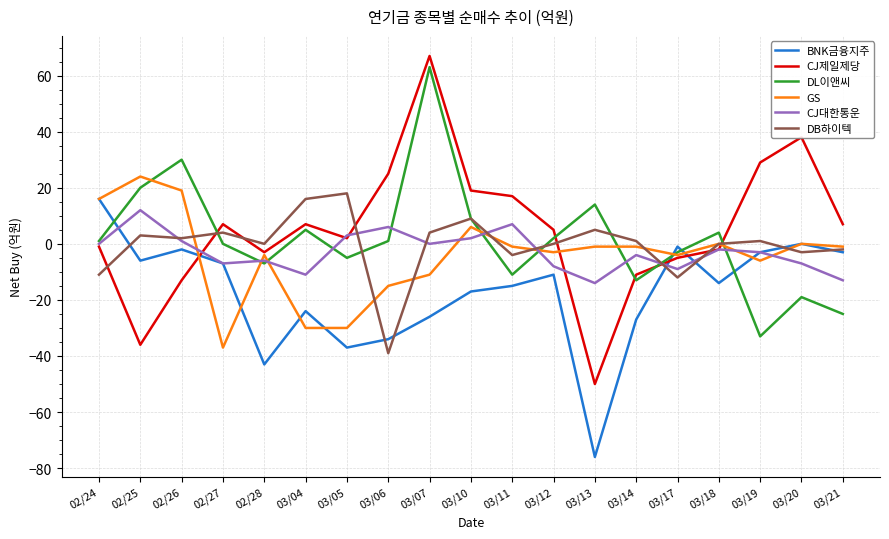

What is the difference between the maximum and minimum values in the GS series?

61